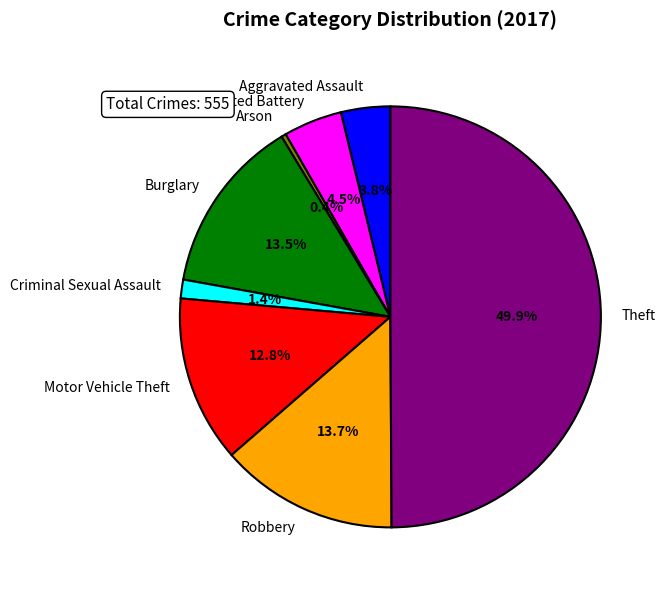

What is the ratio of the value at Aggravated Battery to the value at Motor Vehicle Theft?

0.4